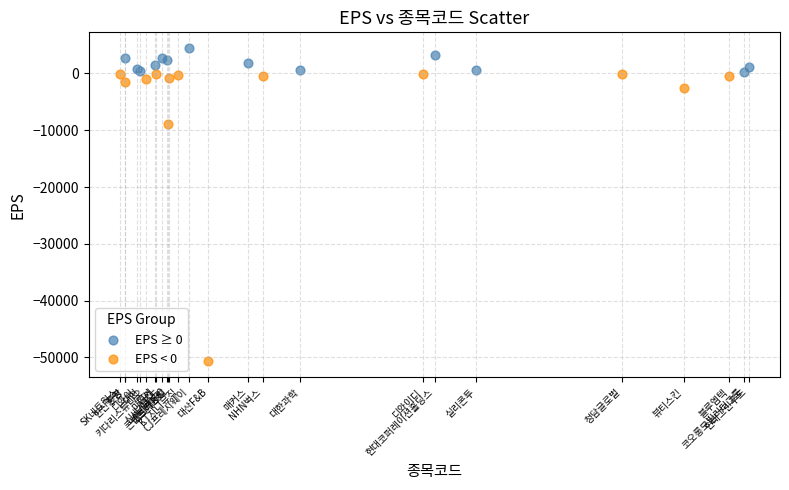

Which series has the largest Y range (max minus min)?

EPS < 0